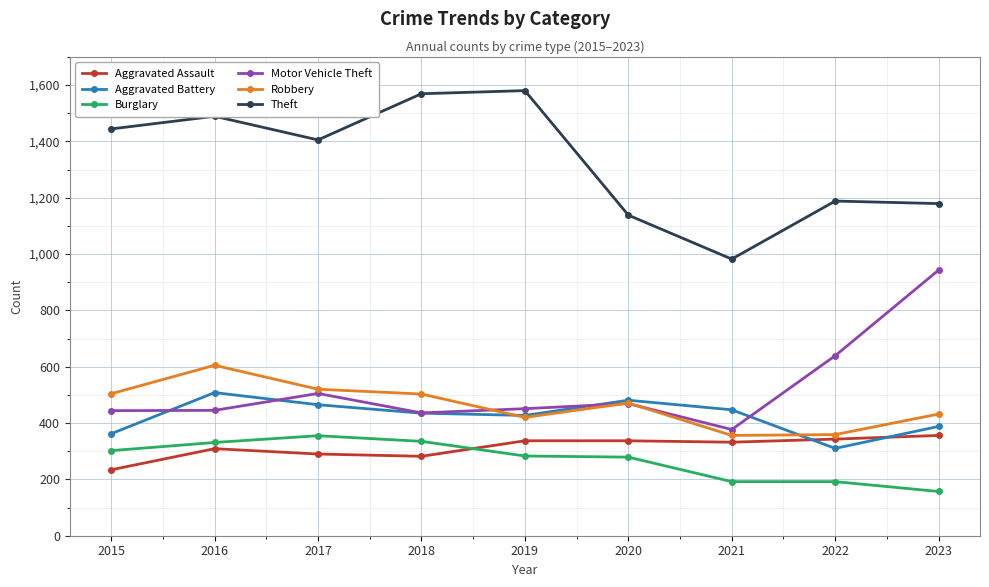

What is the maximum value shown in the chart?

1580